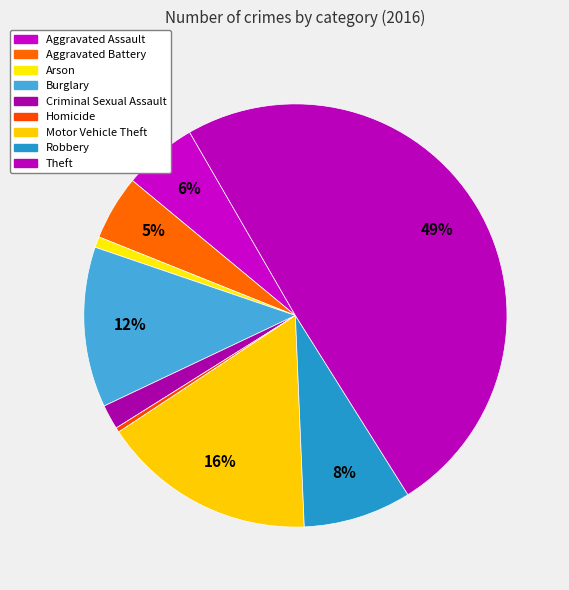

To the nearest percent, what portion does Criminal Sexual Assault represent?

2%